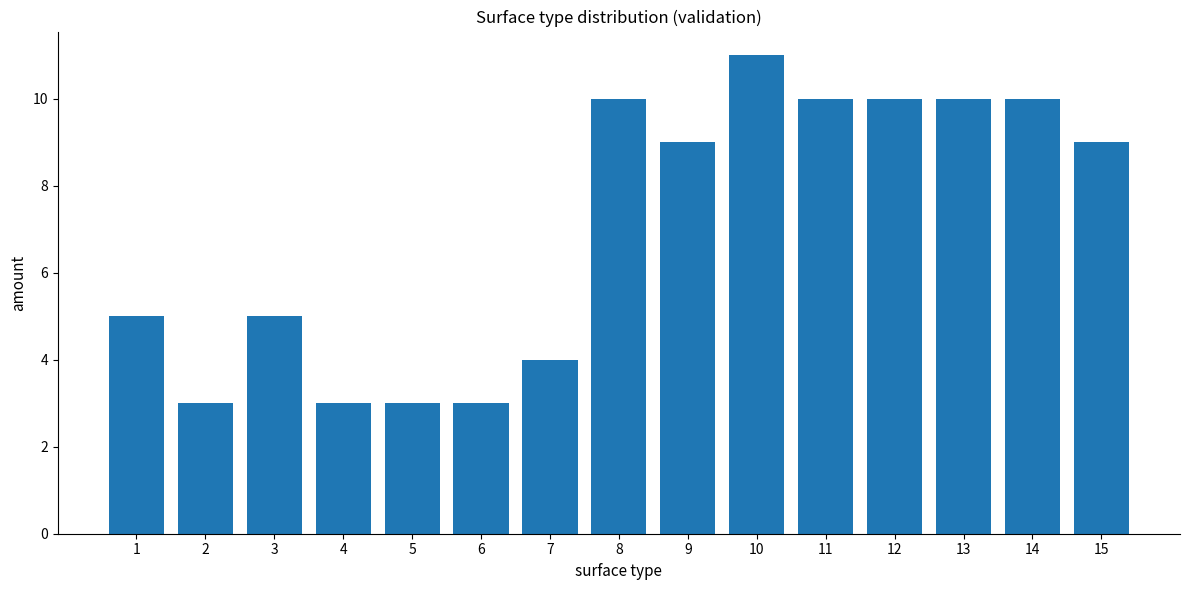

What is the value of the 2nd bar from the left?

3